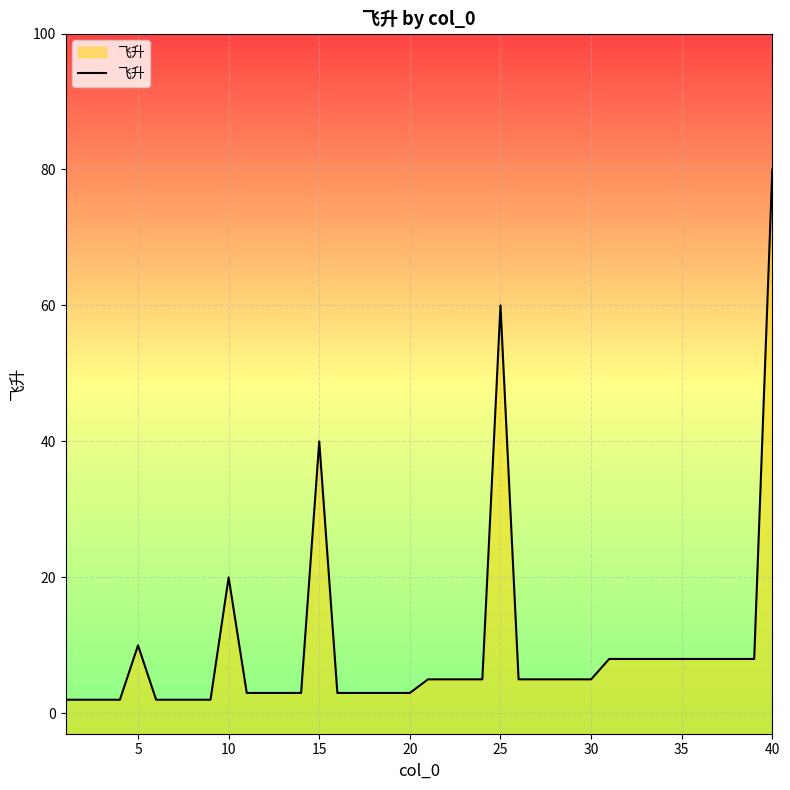

Which label corresponds to the largest value in the chart?

40